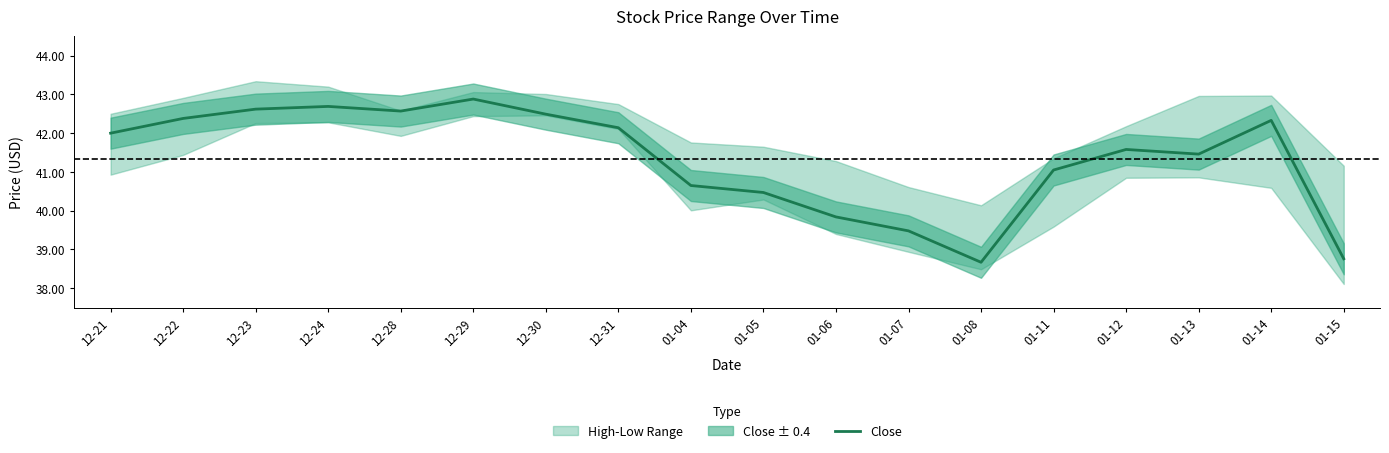

What is the smallest value displayed?

38.7